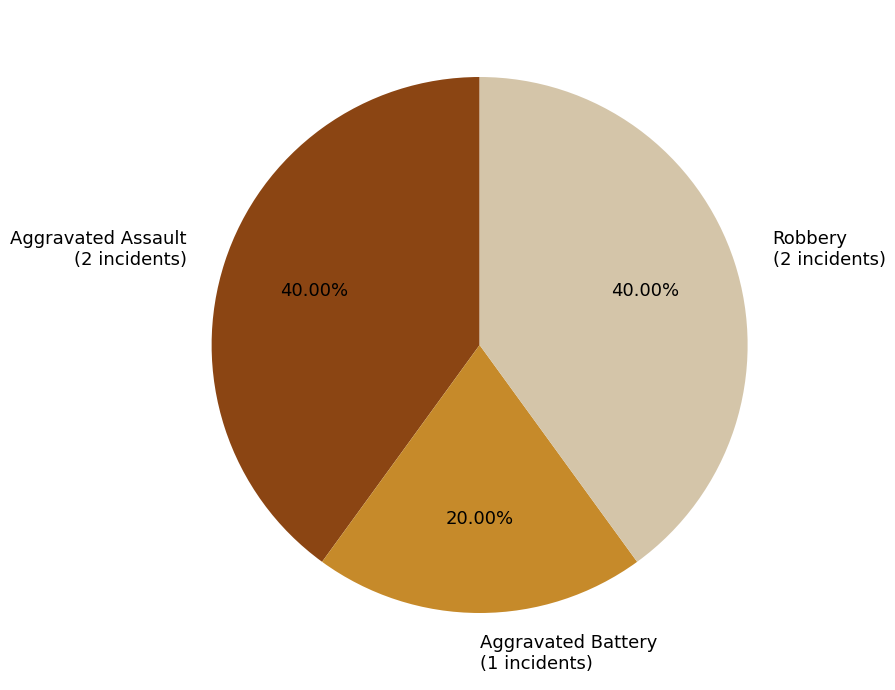

How many slices are in this pie chart?

3